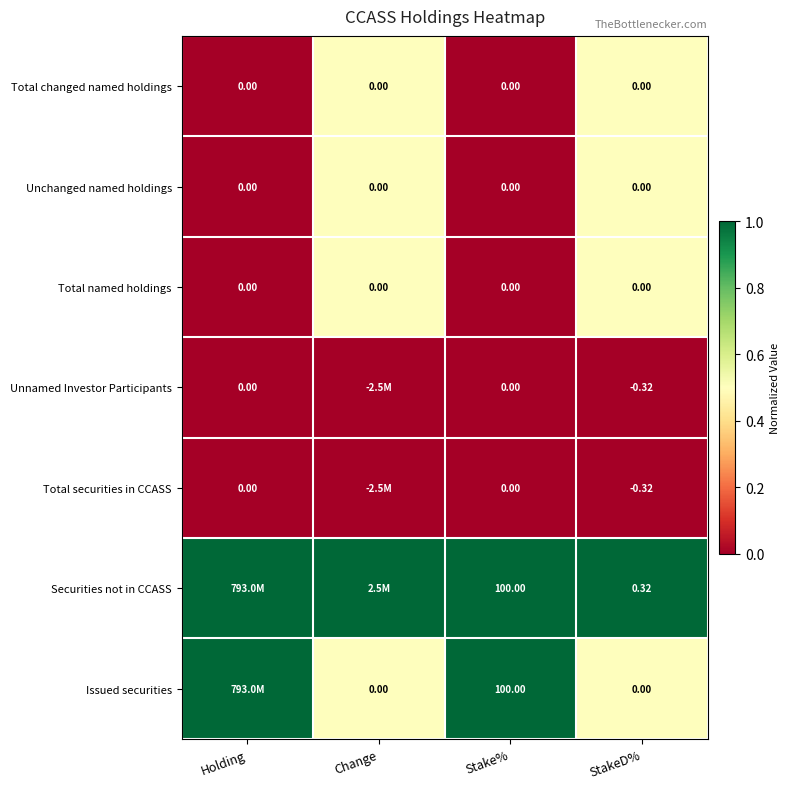

The value of Total named holdings at Change is 0.5. True or false?

True